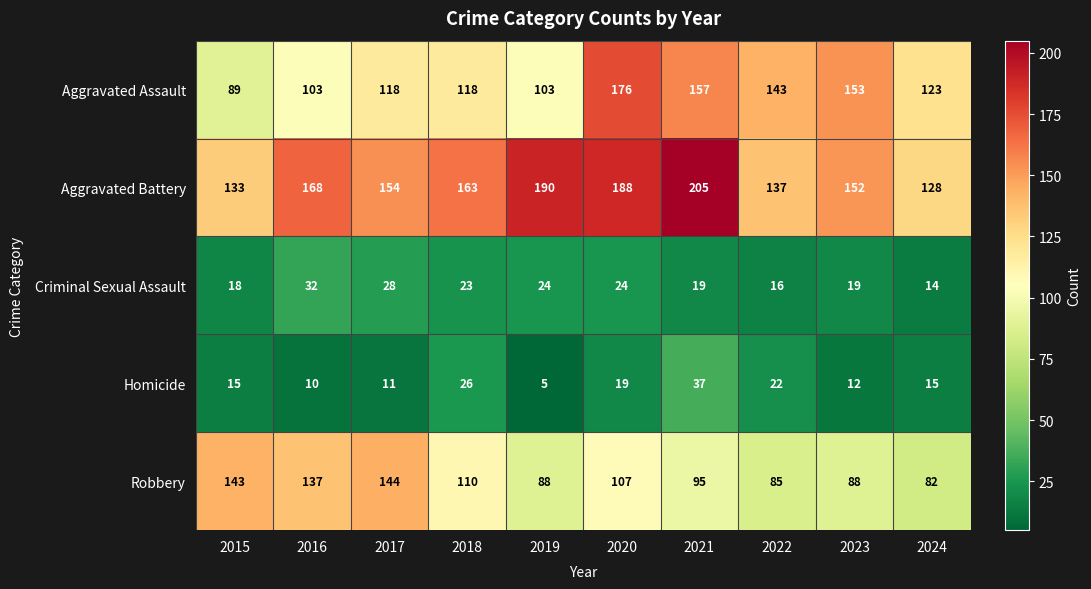

Is it true that Criminal Sexual Assault equals 19 at 2023?

True